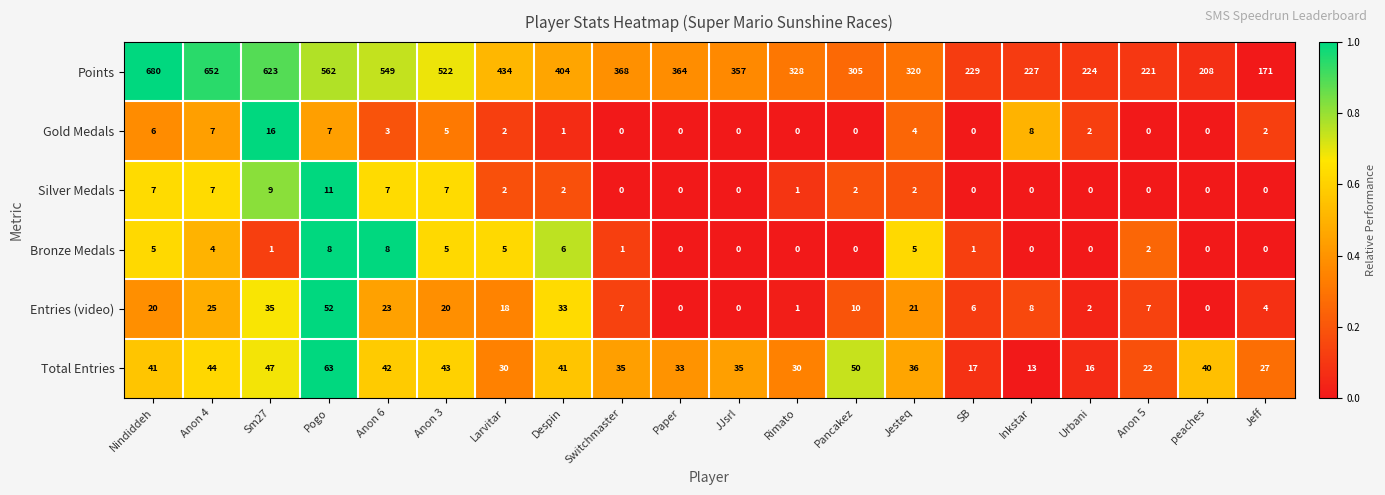

Which series has the largest total across all categories?

Points